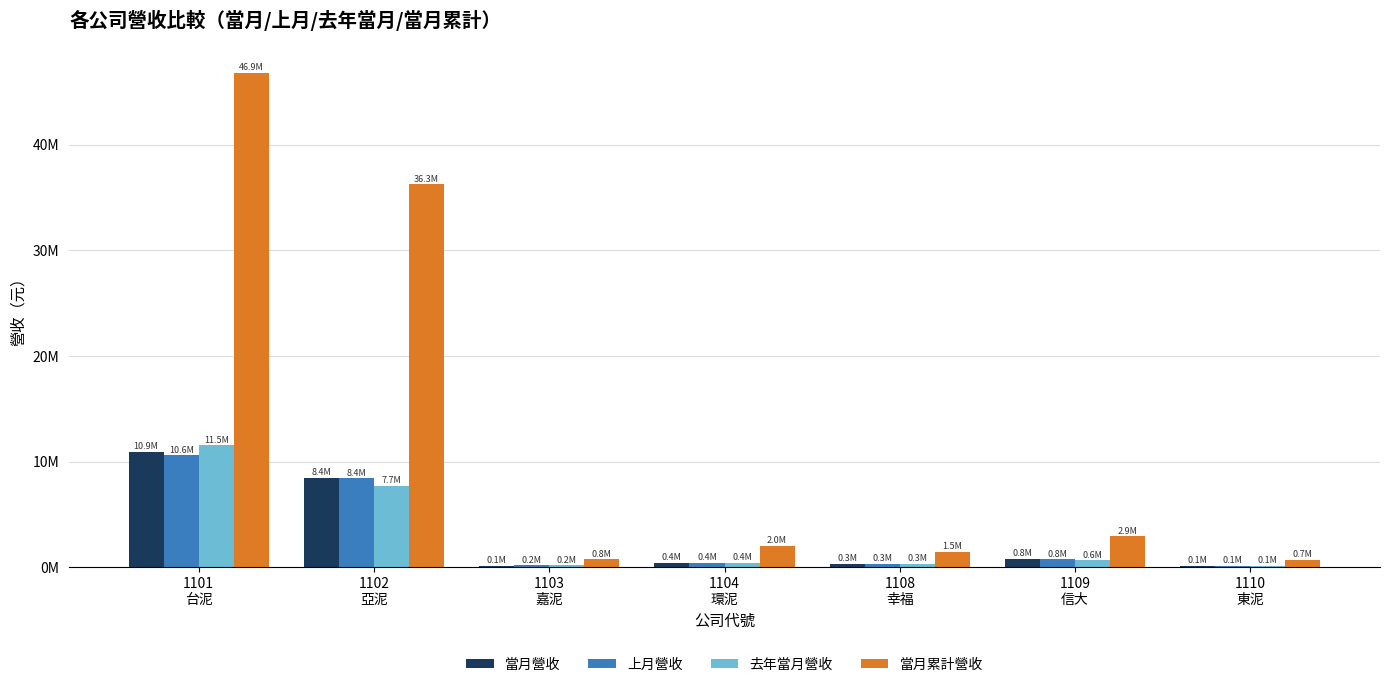

Are the bars horizontal?

No